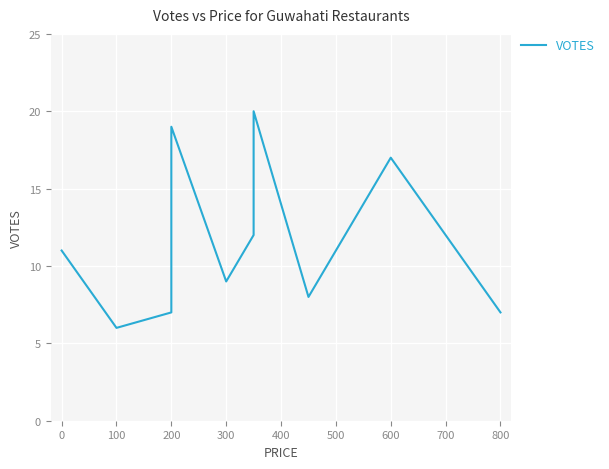

Between 0 and 600, which is larger?

600